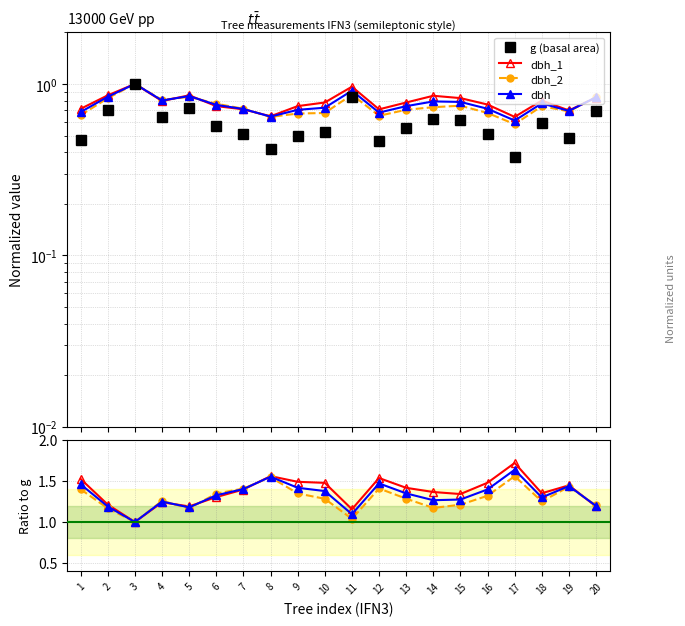

Does the chart have visible grid lines?

Yes